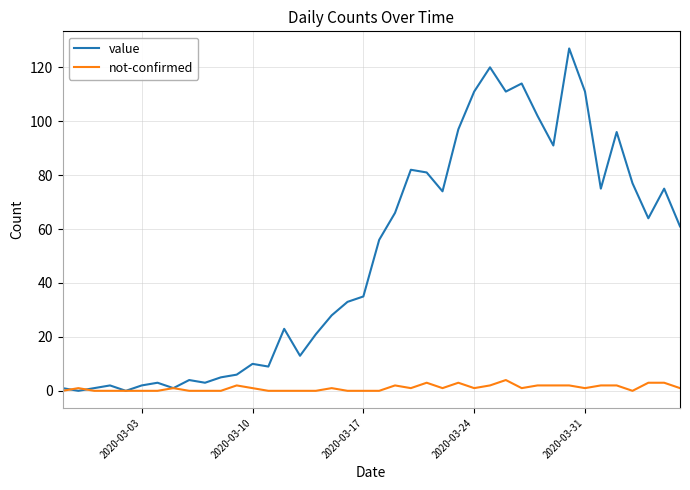

Which series has the largest range (max minus min)?

value